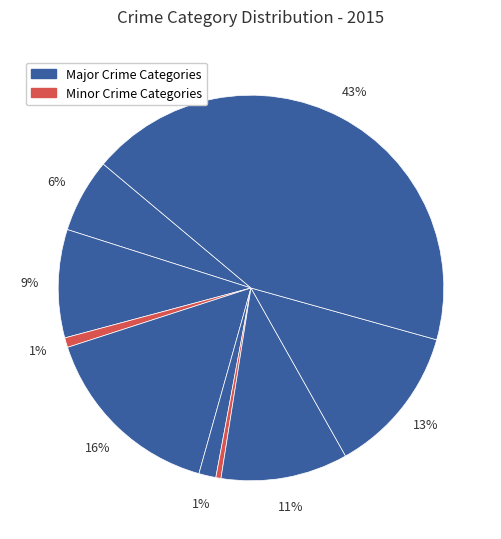

To the nearest percent, what is the difference between the largest and smallest slice percentages?

43%